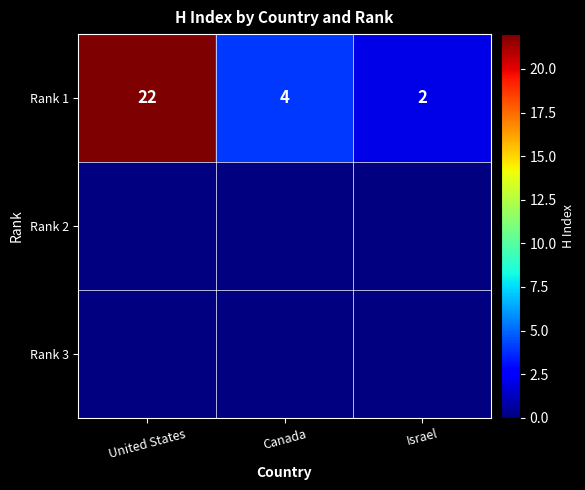

What is the sum of all values?

28